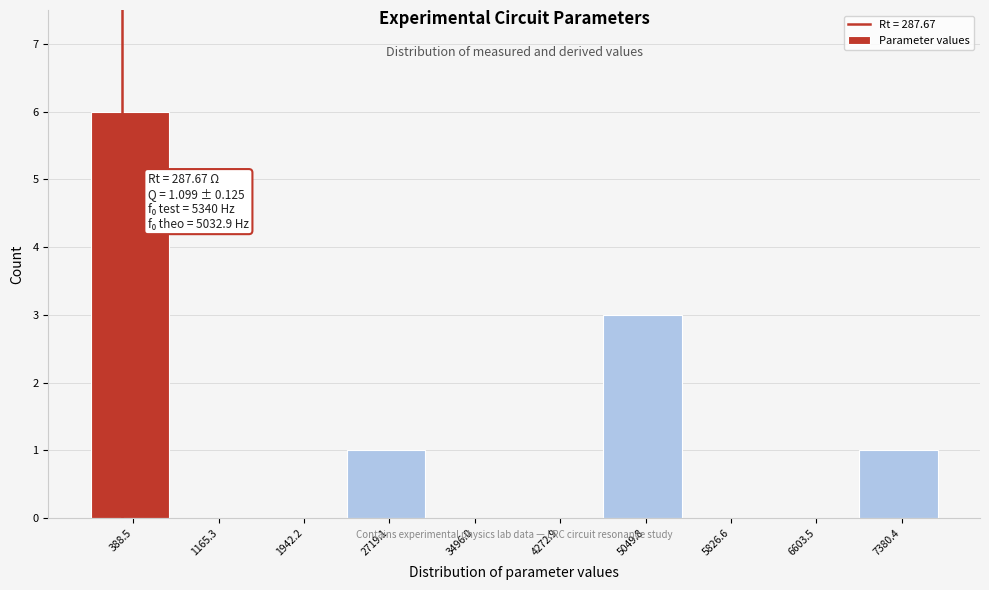

Which range on the x-axis has the tallest bar?

0 to 800